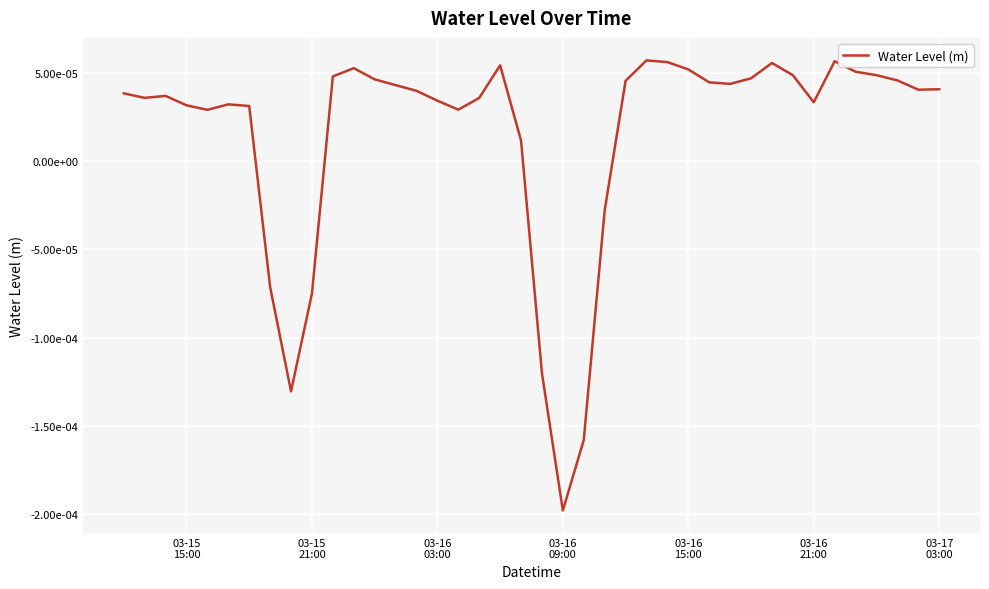

How many points are higher than both their immediate neighbors (excluding endpoints)?

7